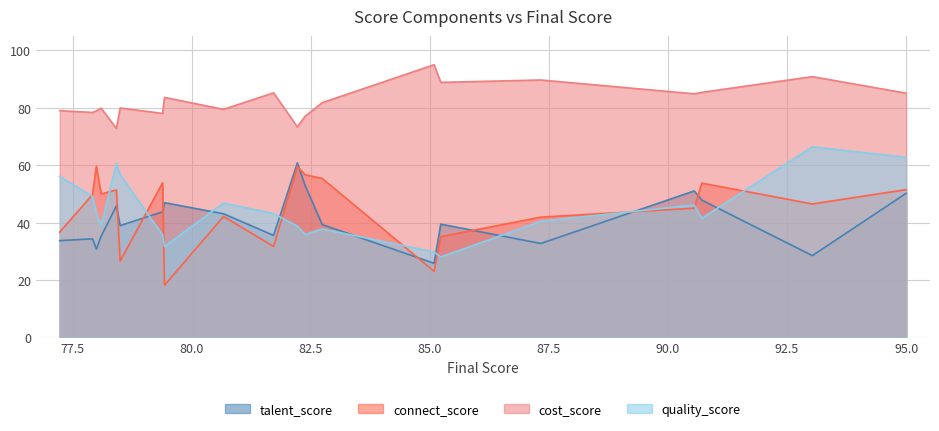

True or false: talent_score has more than 1 points higher than both neighbors.

True